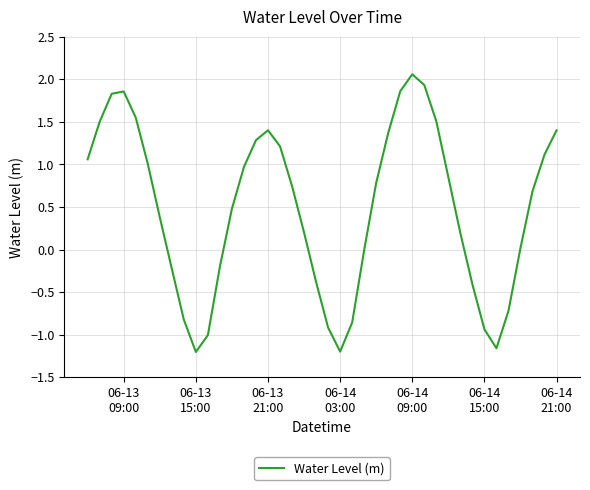

What is the difference between the maximum and minimum values?

3.3